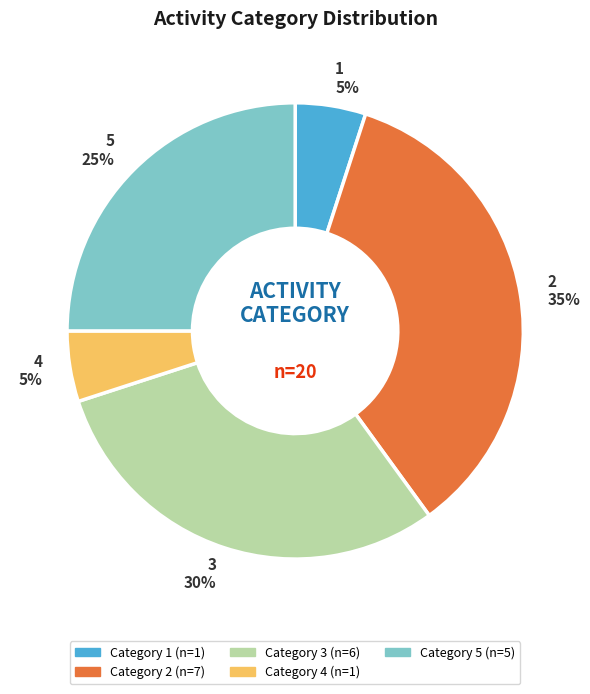

To the nearest percent, what is the difference between the largest and smallest slice percentages?

30%